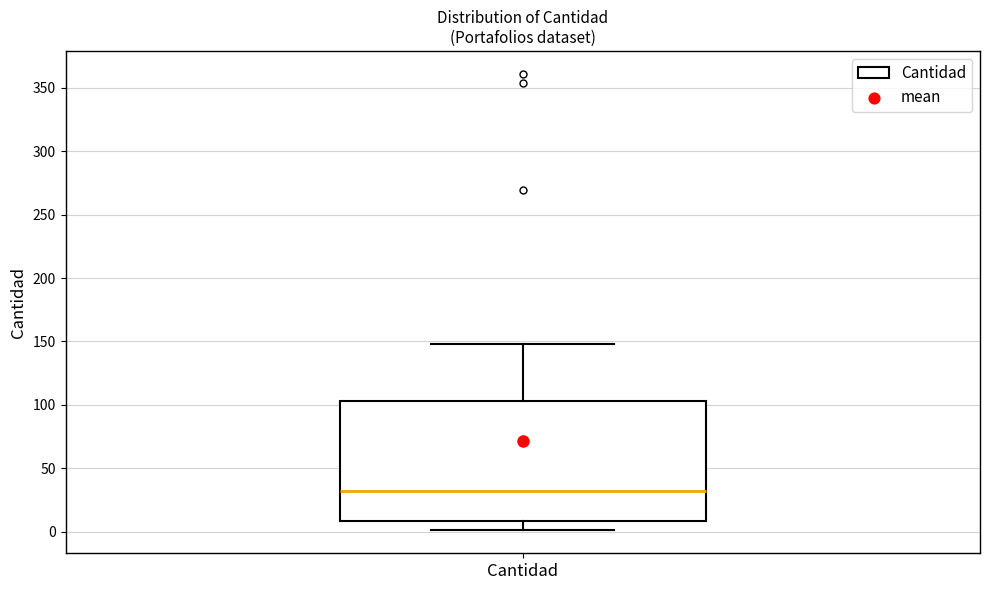

Read this box plot against the y-axis: the position of the median line, the range covered by the box, and the ends of both whiskers. The values are not printed on the chart, so give them approximately, as read against the axis.

median 30, box 10 to 105, whiskers 0 to 150